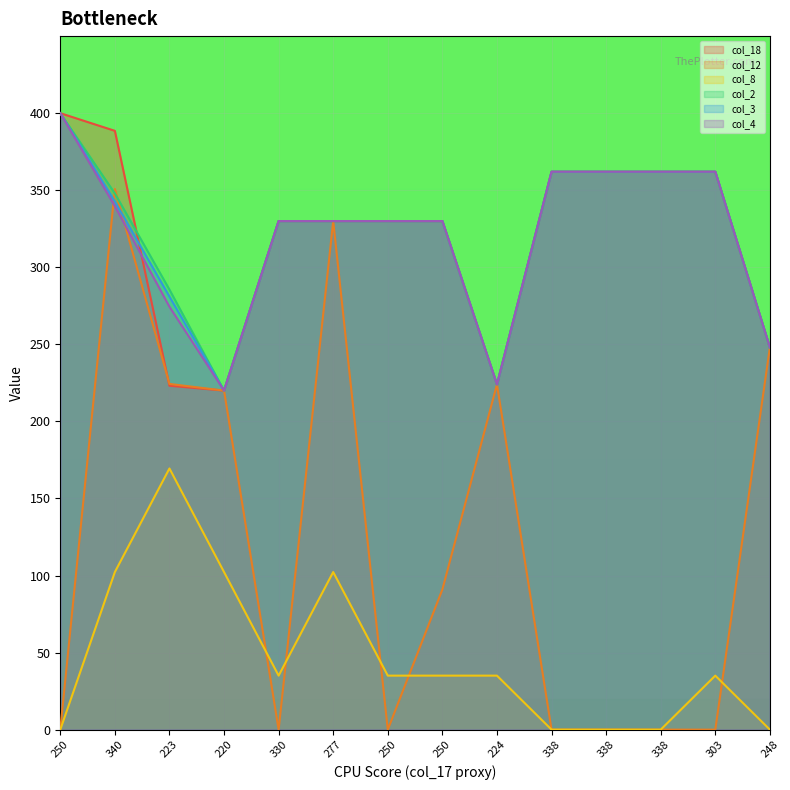

The value of col_8 at 303 is 49.7. True or false?

False